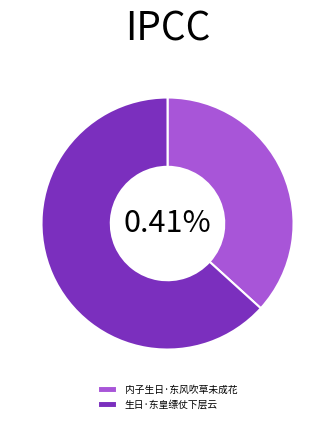

Between 内子生日·东风吹草未成花 and 生日·东皇缥仗下层云, which is larger?

生日·东皇缥仗下层云